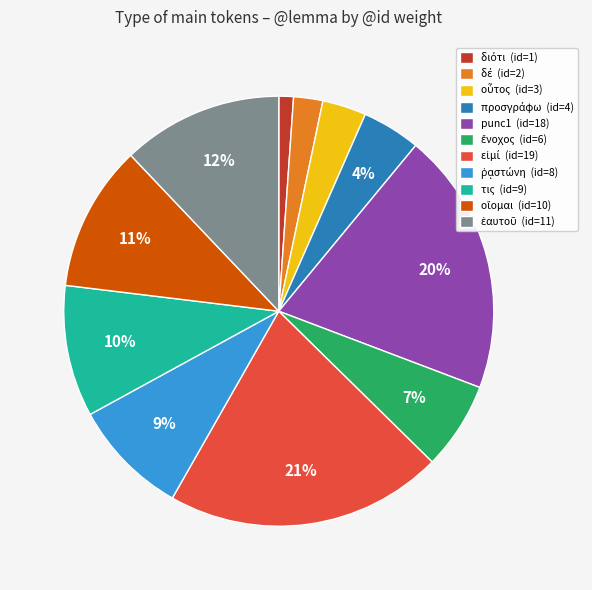

To the nearest percent, what portion does τις (id=9) represent?

10%